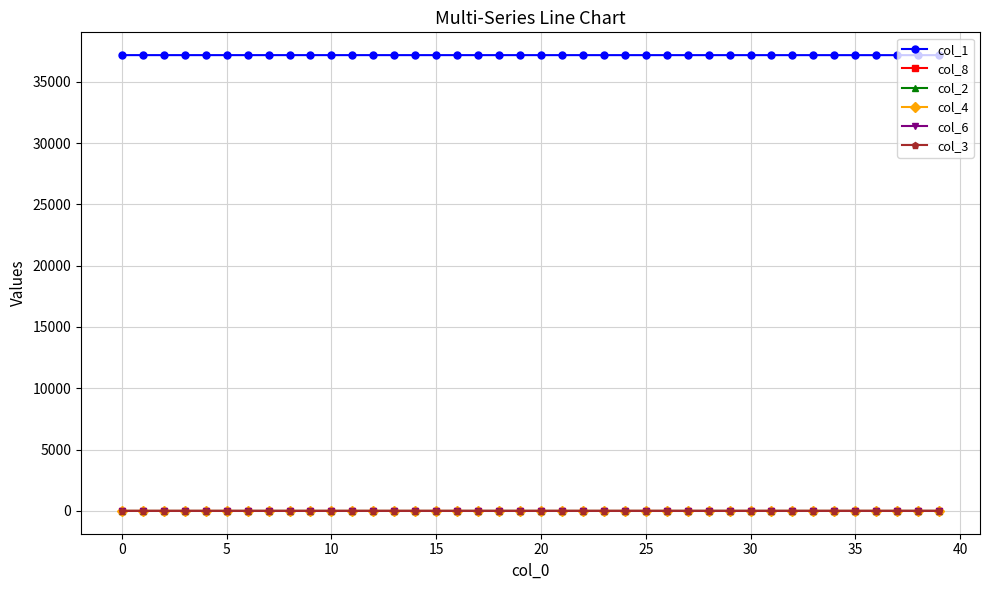

Count the col_3 values in the range 0 to 1.

40